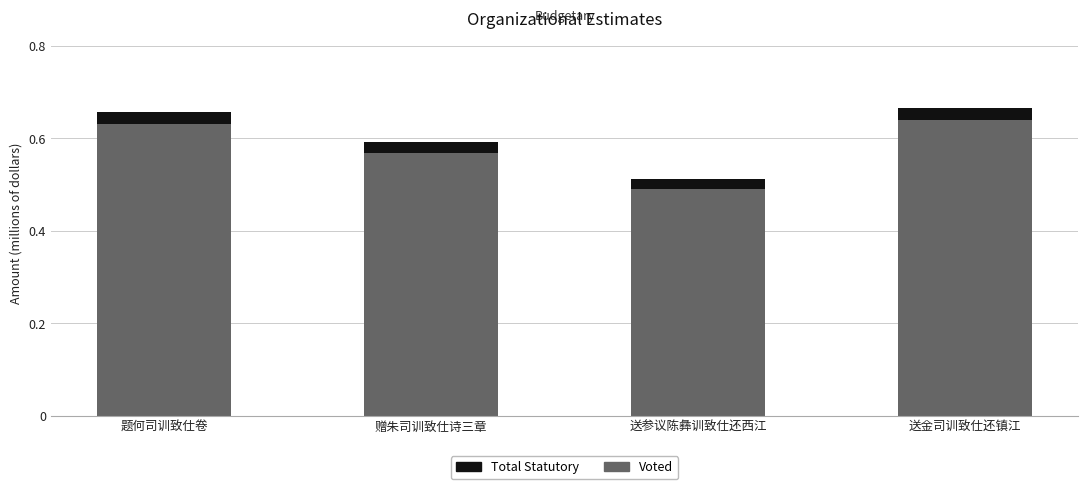

Where is Voted nearest to the value 560644?

赠朱司训致仕诗三章